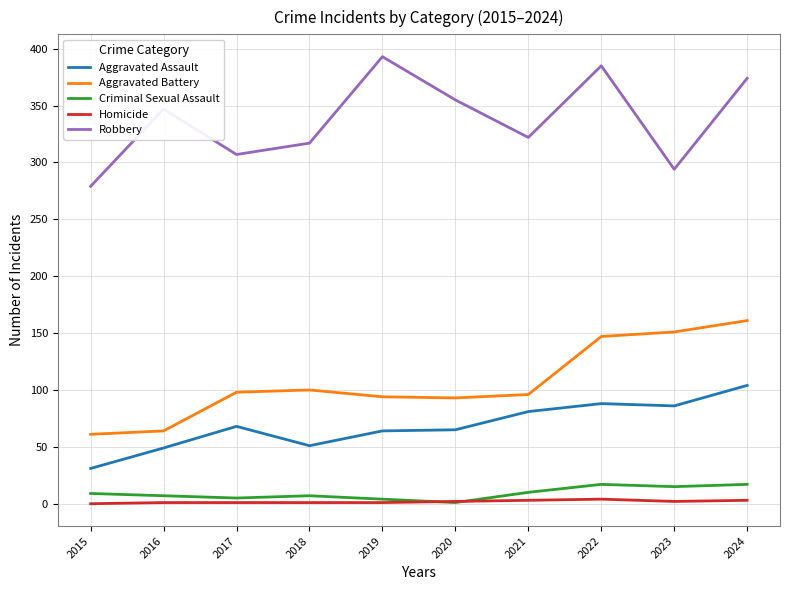

Does the chart display data point markers on the line(s)?

No